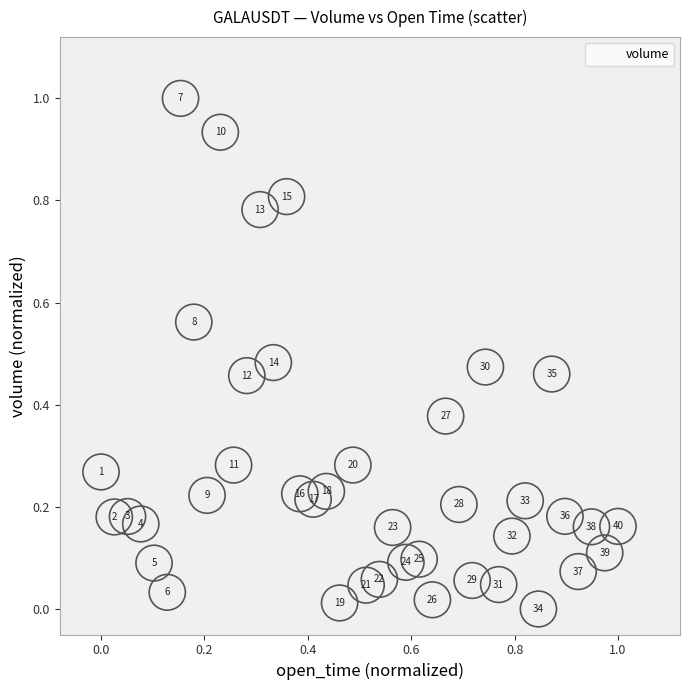

What is the range of X values (max minus min)?

1.0